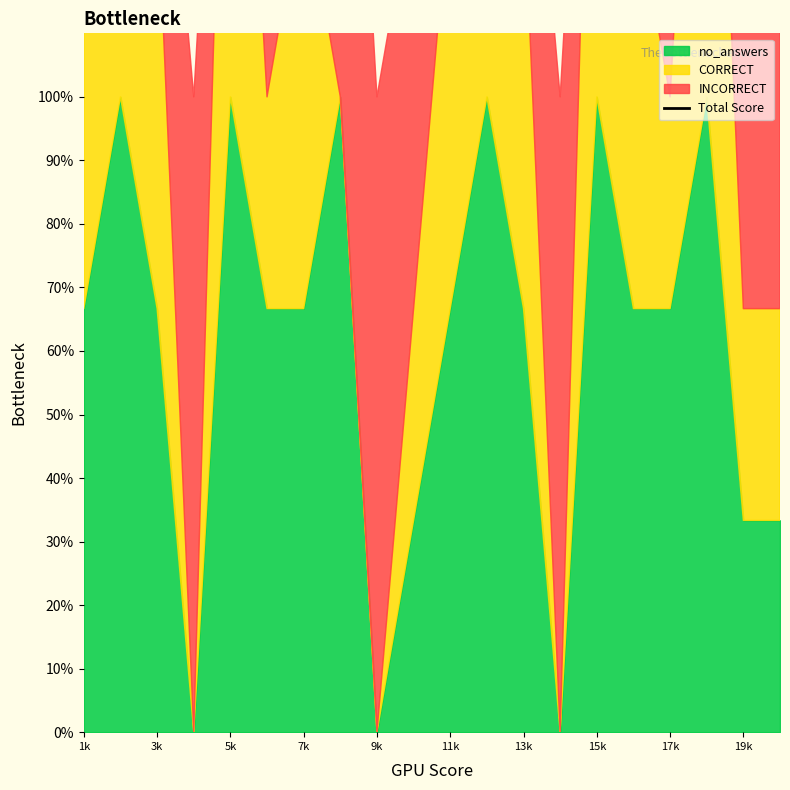

What is the label of the 10th point from the left?

19k